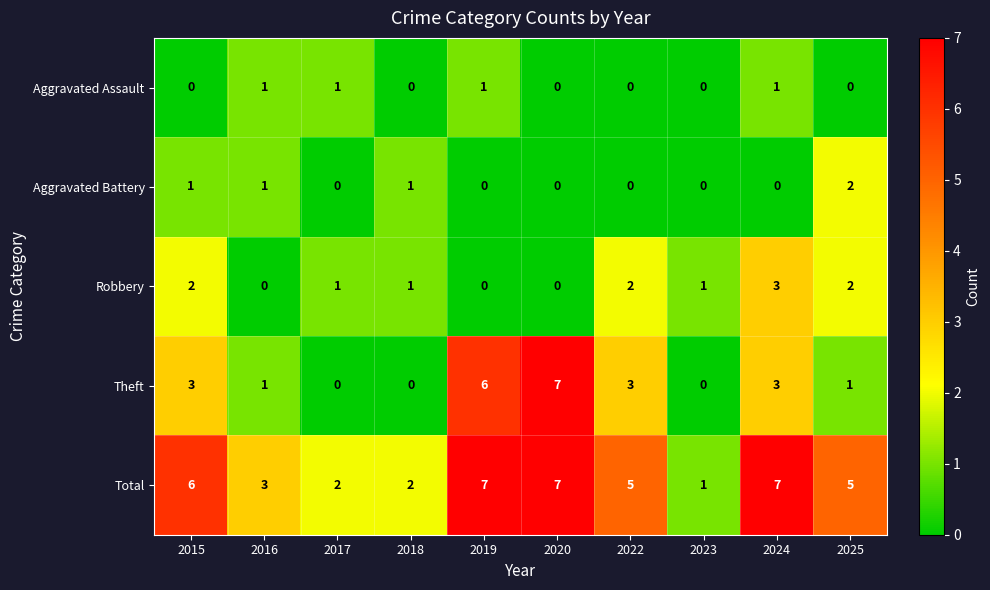

What is the maximum value shown in the chart?

7